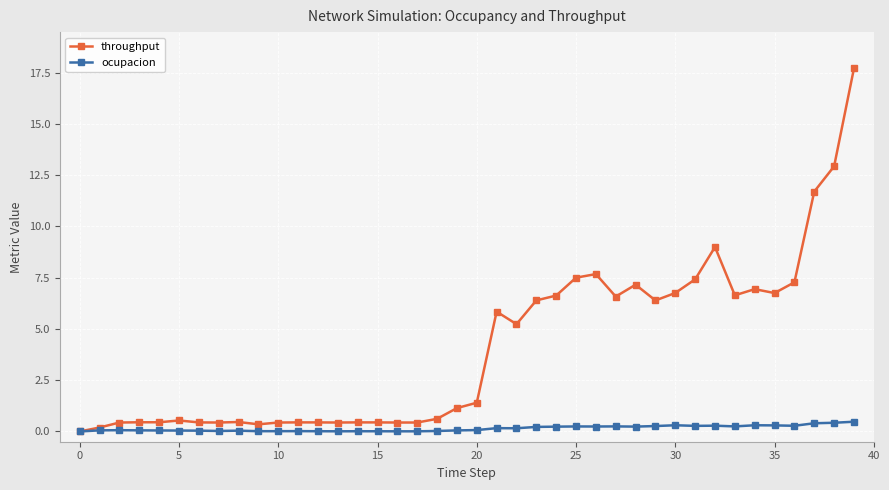

What is the highest value of the throughput series?

17.7